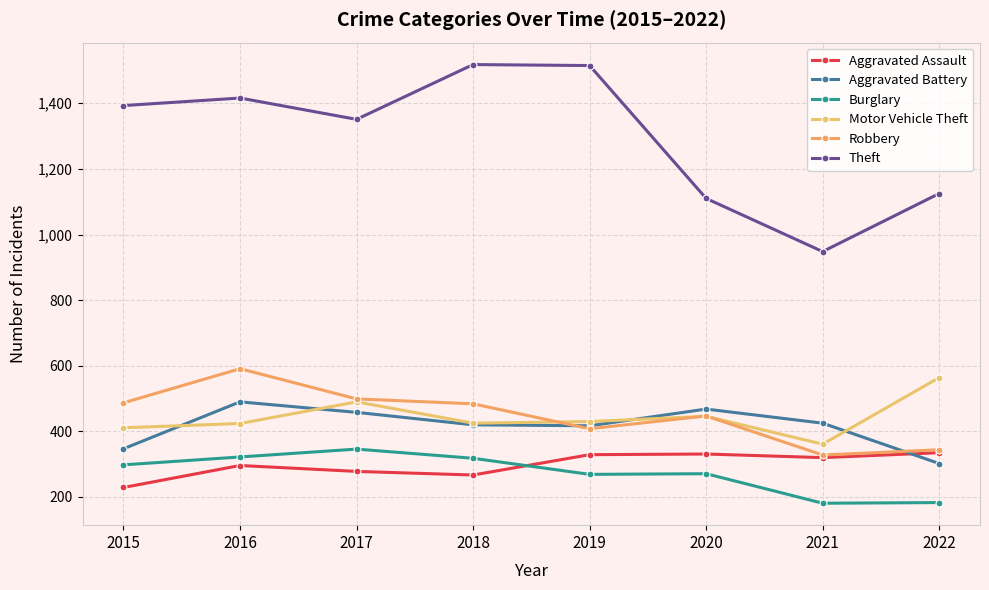

What is the average value of the Aggravated Battery series?

416